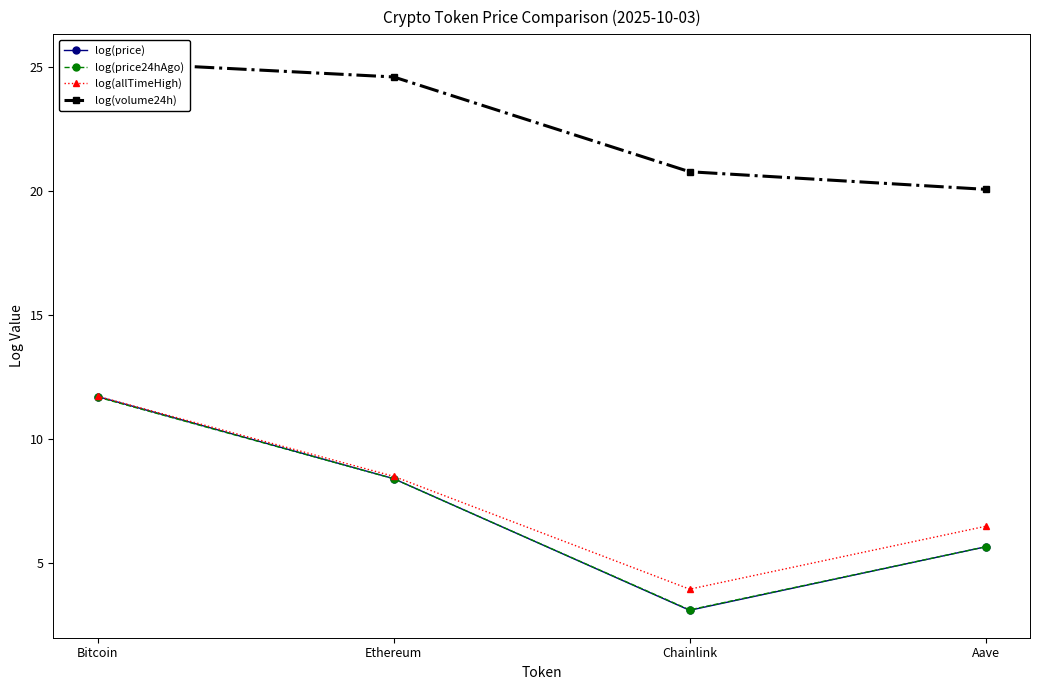

Which has a higher value, Chainlink or Bitcoin?

Bitcoin